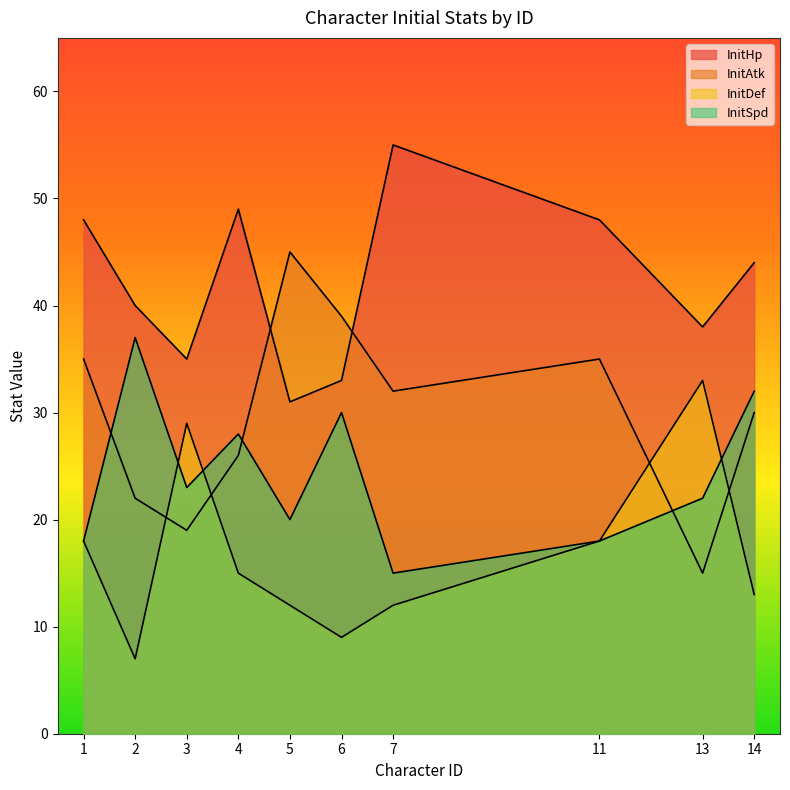

Reading right to left, transcribe all the data shown in this chart.

InitHp: 44	38	48	55	33	31	49	35	40	48
InitAtk: 30	15	35	32	39	45	26	19	22	35
InitDef: 13	33	18	12	9	12	15	29	7	18
InitSpd: 32	22	18	15	30	20	28	23	37	18